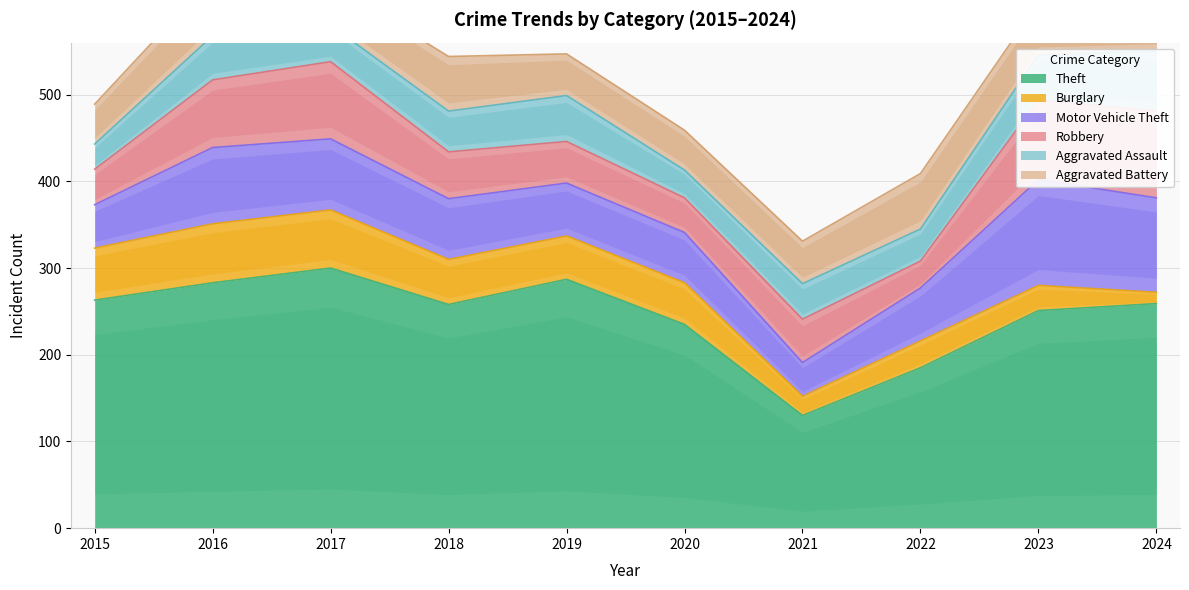

Reading left to right, transcribe all the data shown in this chart.

Theft: 263	283	300	258	287	235	130	185	251	259
Burglary: 60	68	67	52	50	48	22	31	29	13
Motor Vehicle Theft: 50	88	82	70	61	58	39	61	122	109
Robbery: 41	78	89	54	48	40	50	31	92	100
Aggravated Assault: 29	51	42	47	53	32	41	37	52	69
Aggravated Battery: 46	67	48	63	48	46	49	64	60	57